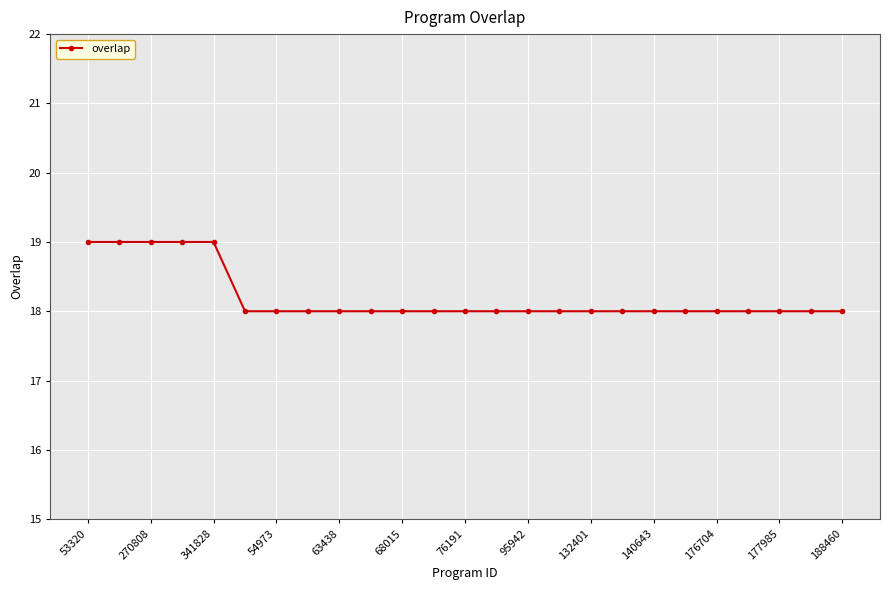

What is the sum of all values?

455